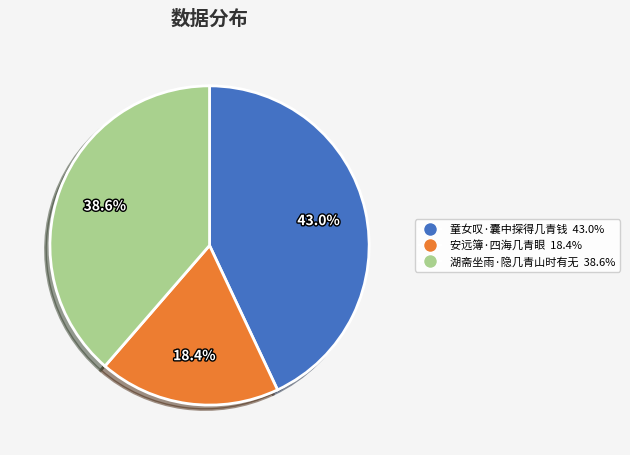

Which slice is the smallest?

安远簿·四海几青眼